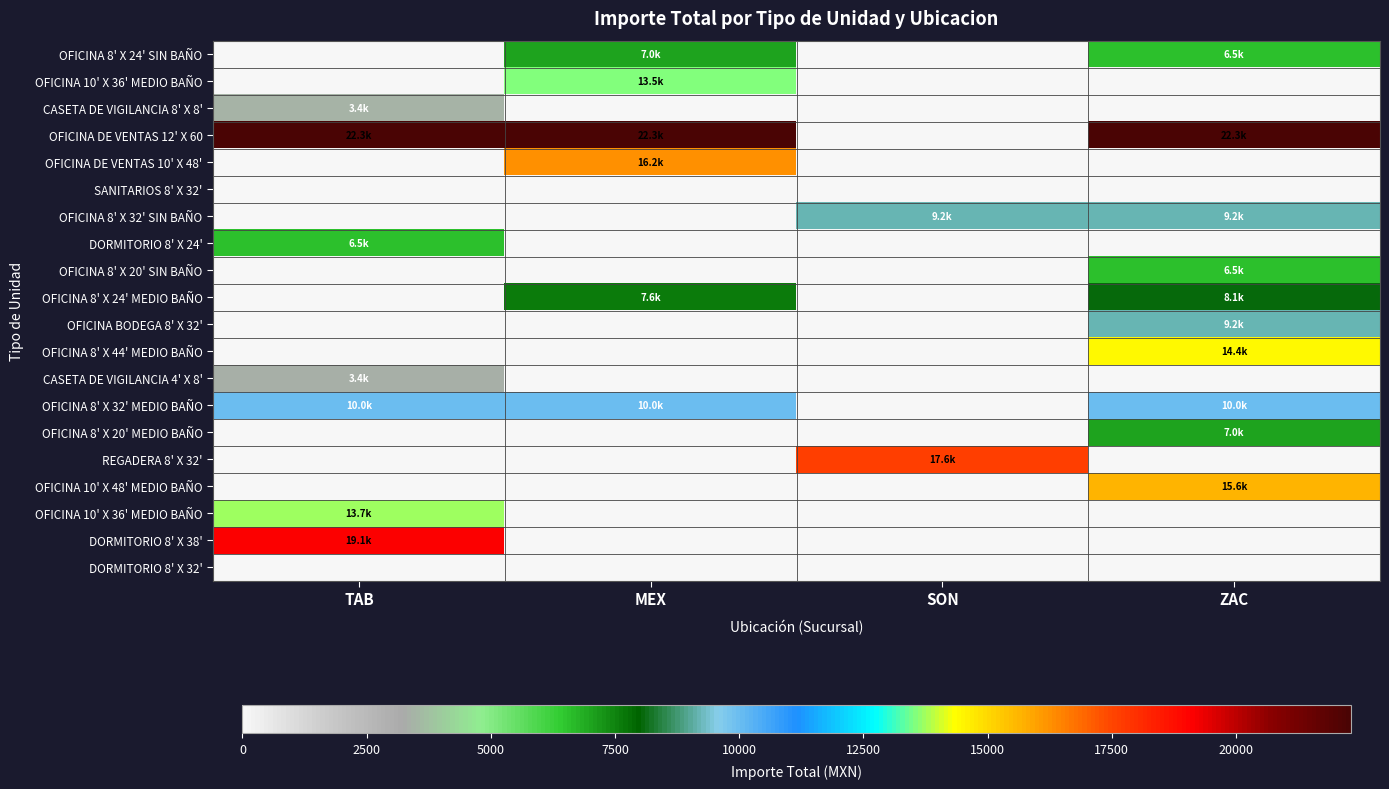

What is the total value across all series at MEX?

76637.9